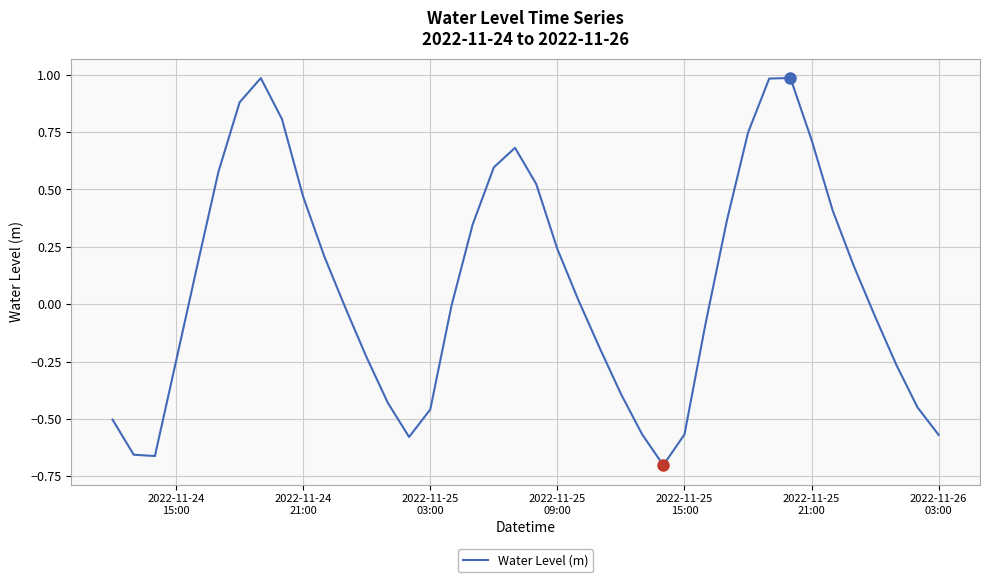

What is the greatest value displayed?

1.0